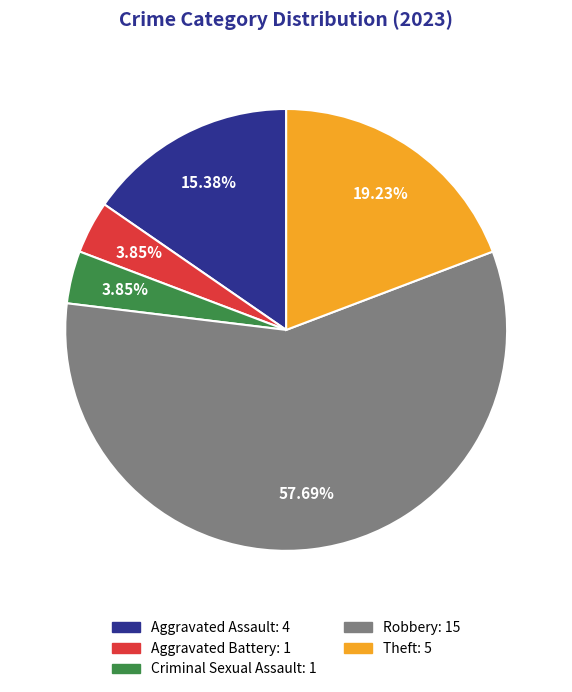

What is the largest slice in the pie chart?

Robbery